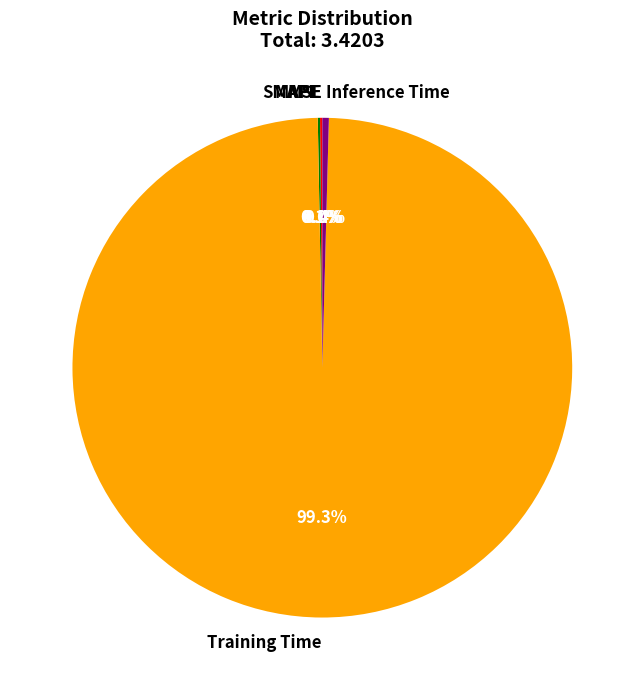

Which has a higher value, Inference Time or Training Time?

Training Time